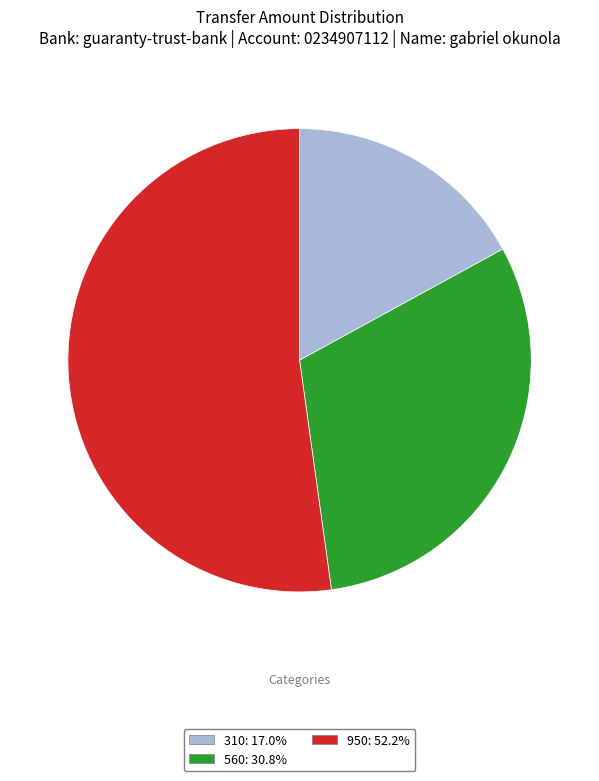

How many slices are in this pie chart?

3